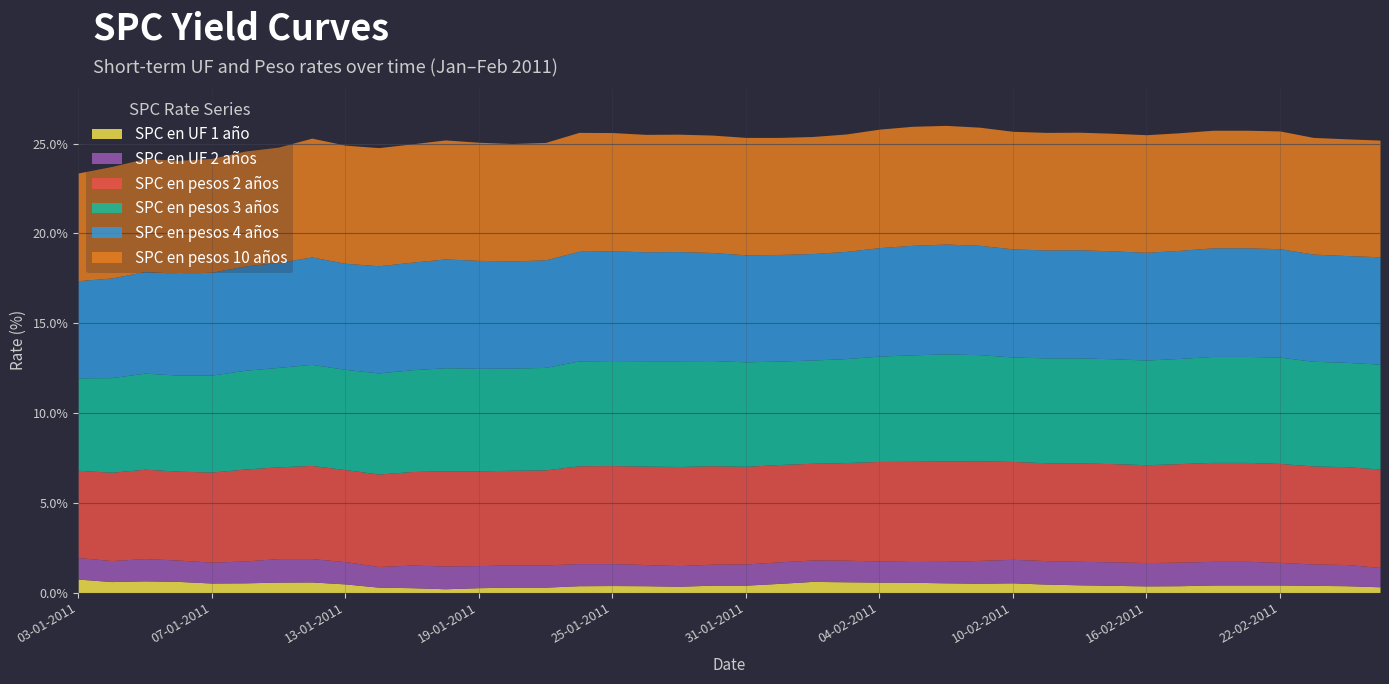

Rank the series by their maximum value, from lowest to highest.

SPC en UF 1 año, SPC en UF 2 años, SPC en pesos 2 años, SPC en pesos 3 años, SPC en pesos 4 años, SPC en pesos 10 años